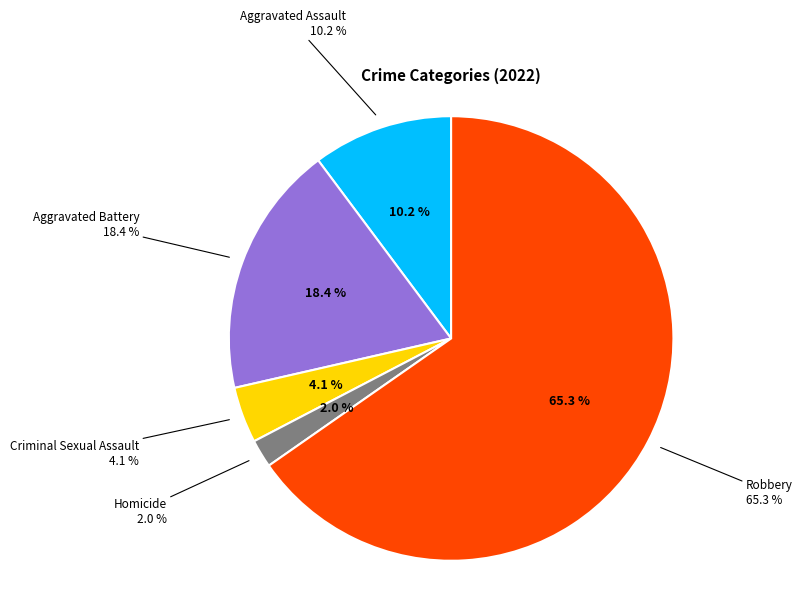

Does Homicide account for over 50% of the chart?

No